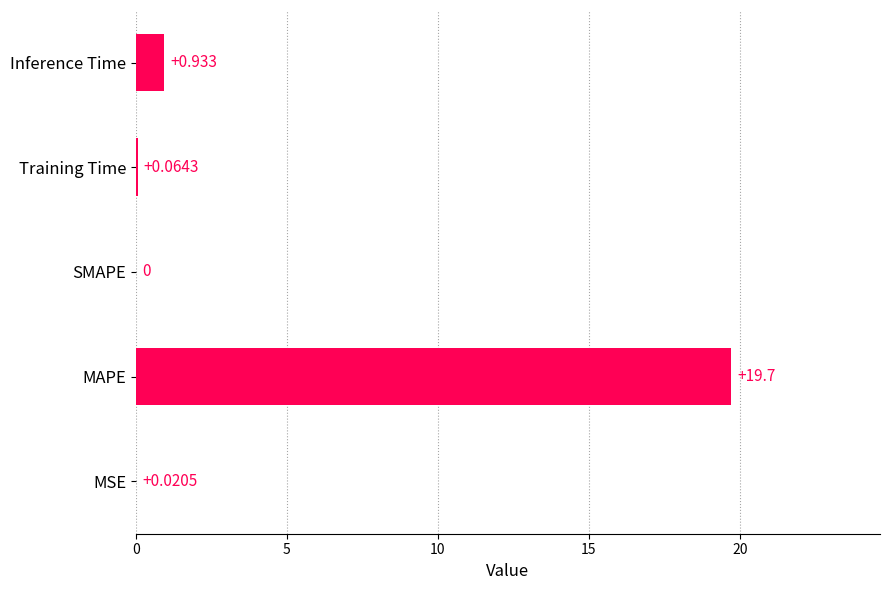

Between Training Time and MAPE, which is larger?

MAPE